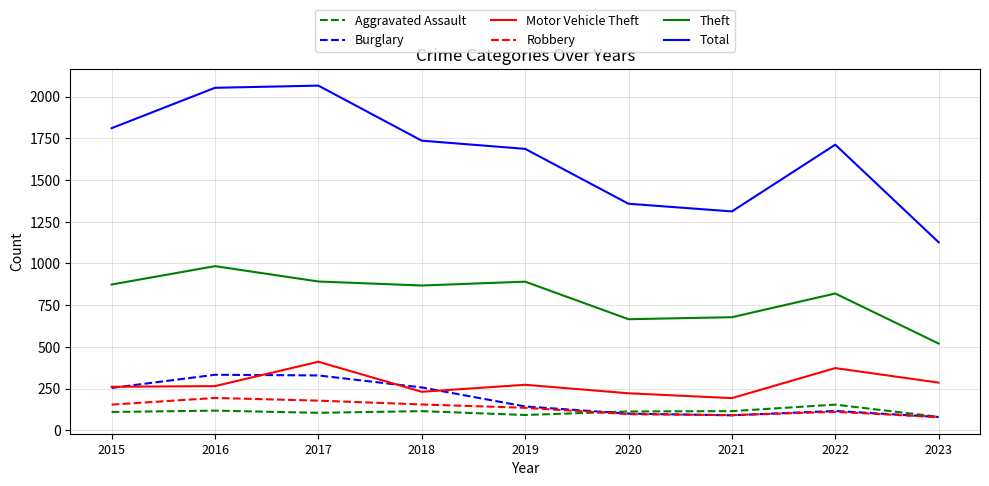

True or false: Theft and Robbery cross at least once.

False